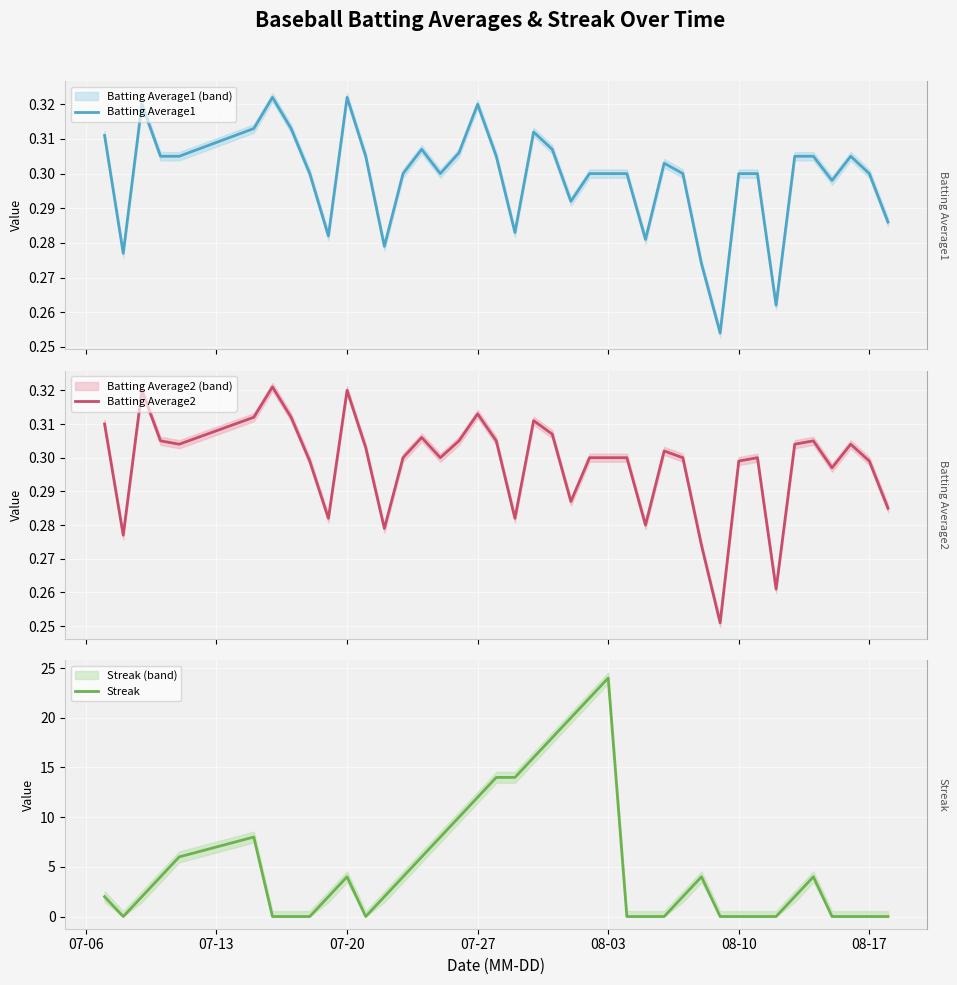

What is the average value of the Batting Average2 series?

0.3